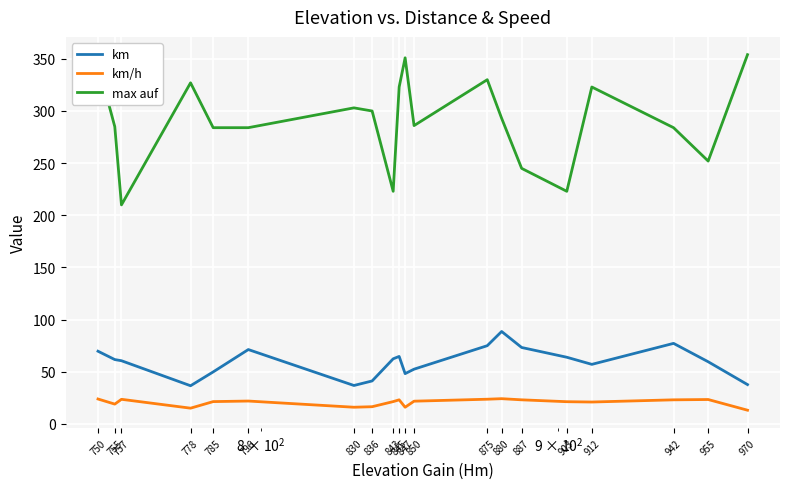

Count the number of categories in the chart.

20